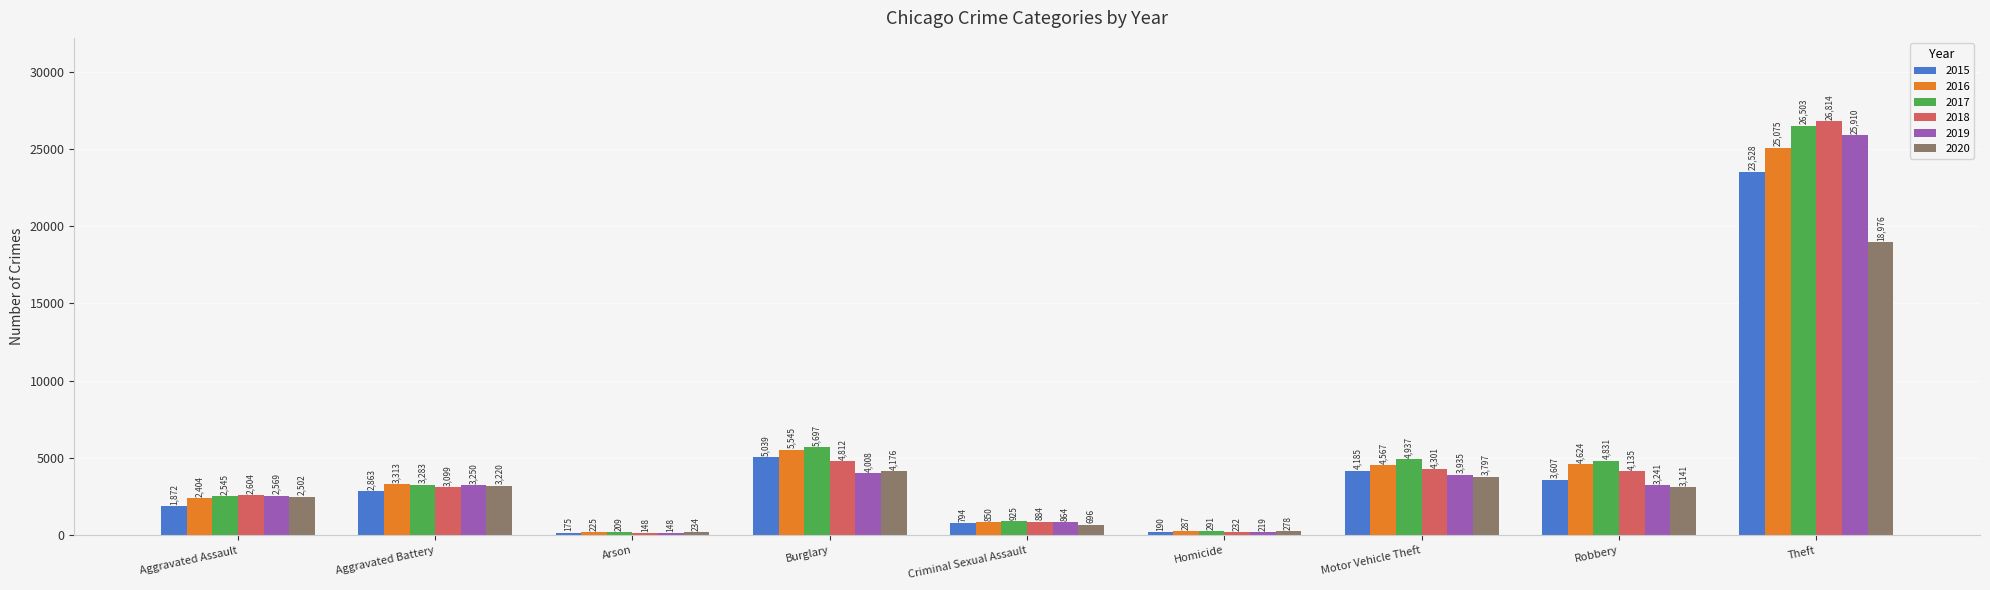

What is the label of the 5th bar from the right?

Criminal Sexual Assault